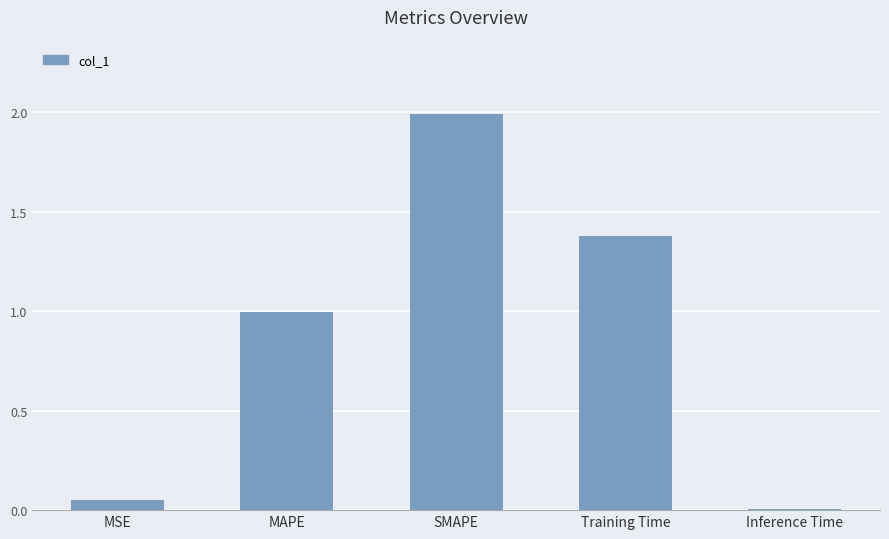

List the labels in order of value, smallest first.

Inference Time, MSE, MAPE, Training Time, SMAPE